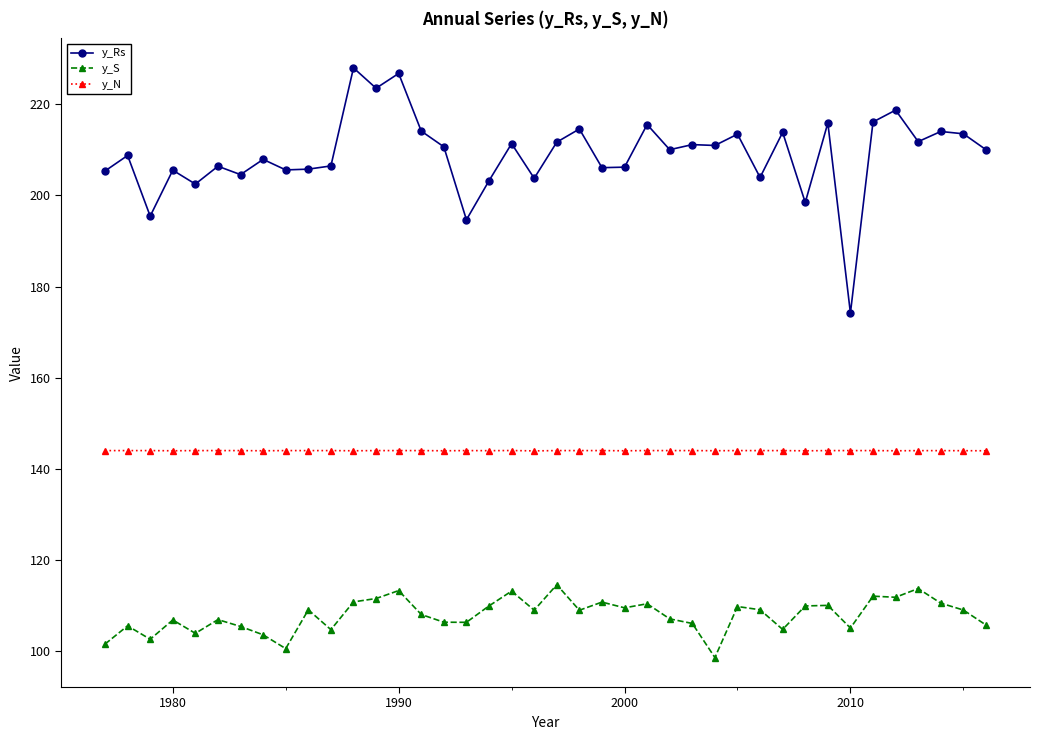

How many lines are shown in the chart?

3